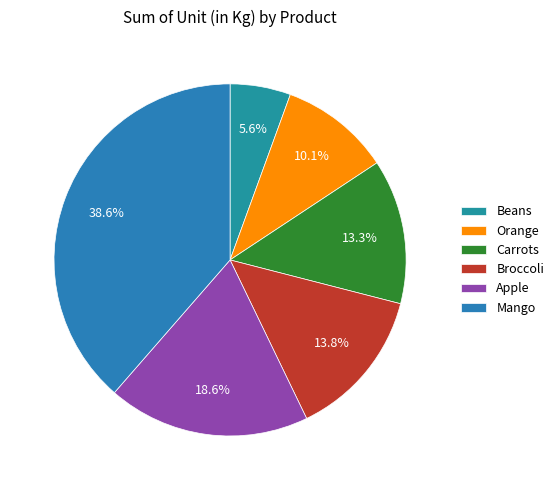

Which slice is the smallest?

Beans